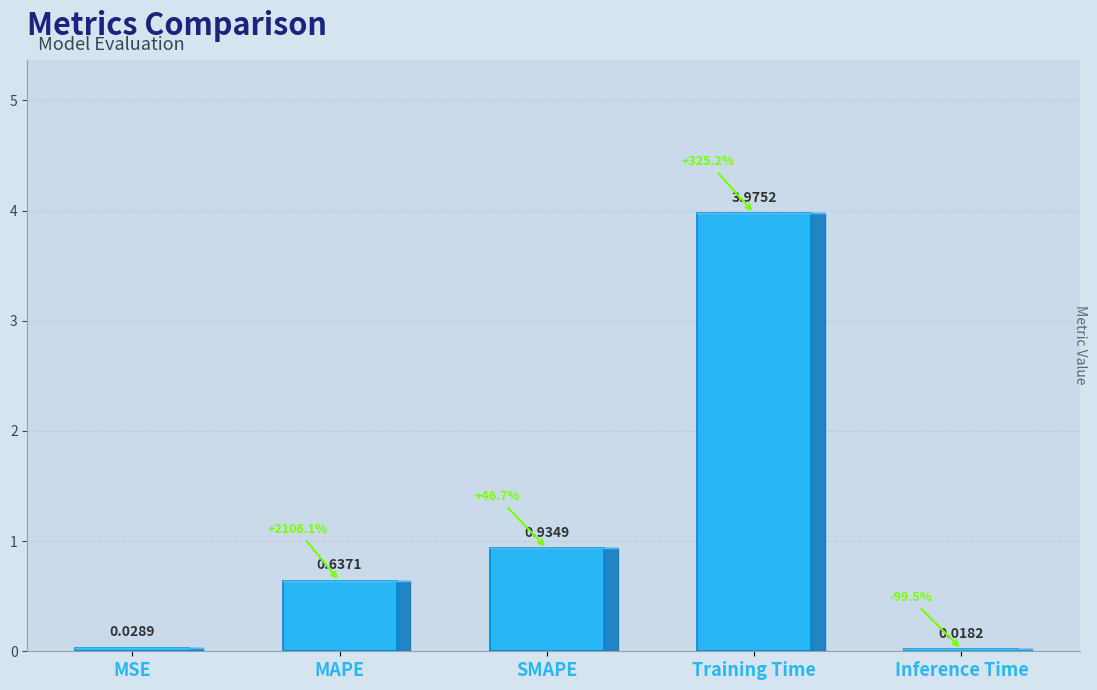

What is the difference between the values at SMAPE and Training Time?

3.0